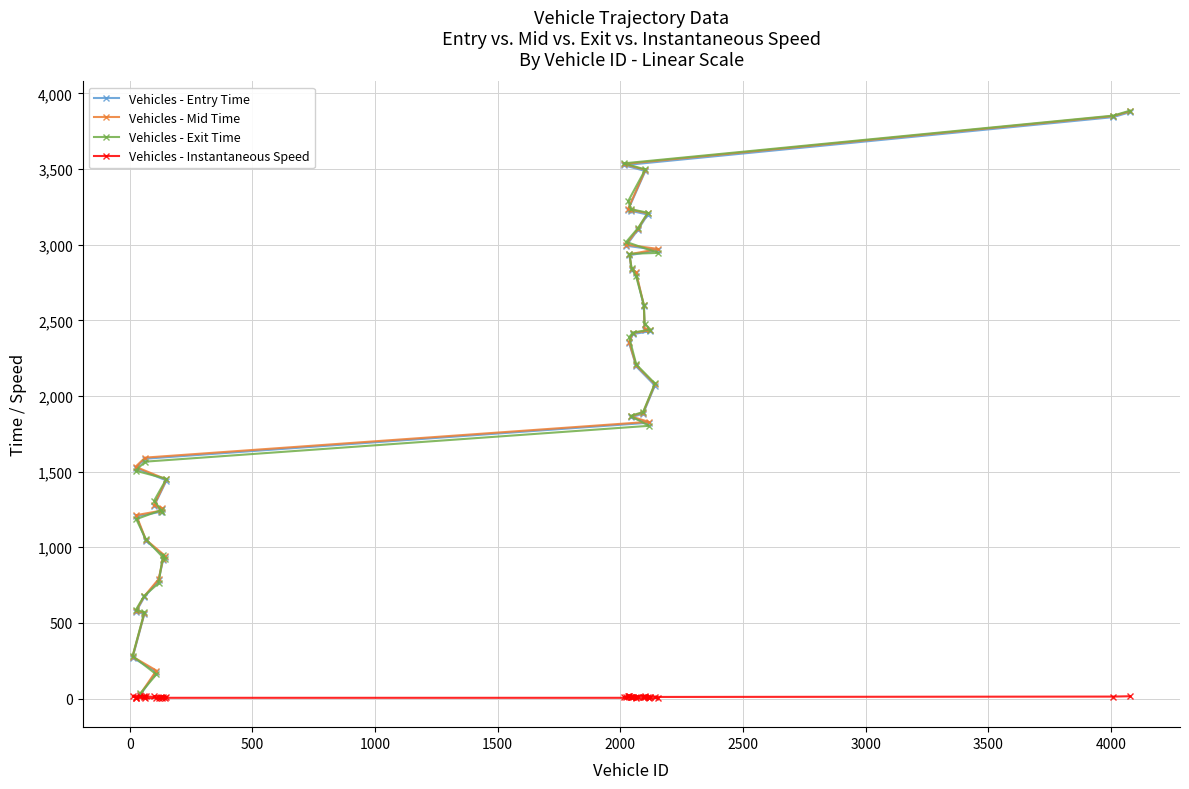

What is the greatest value displayed?

3886.0